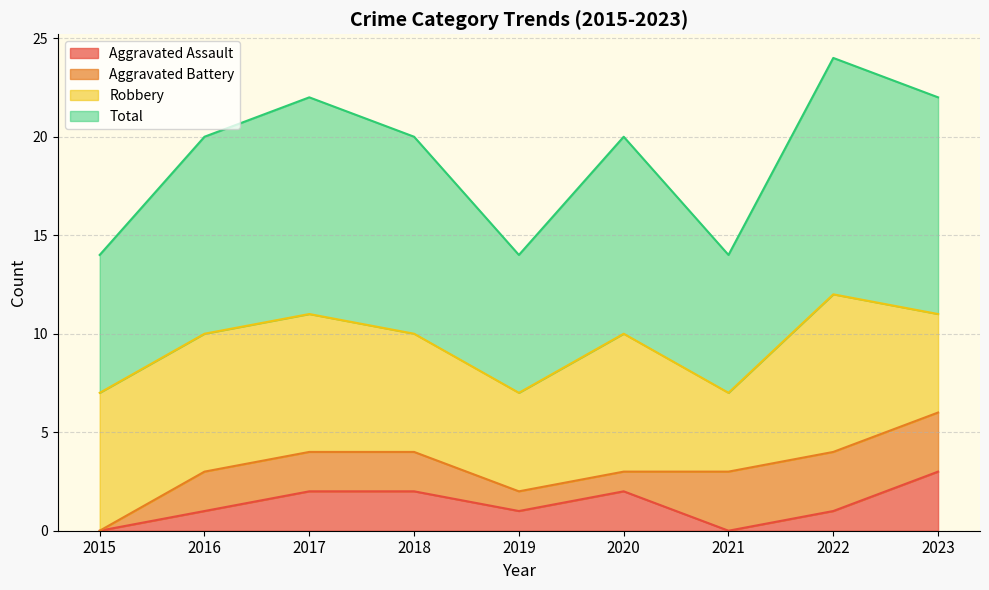

True or false: Aggravated Assault and Total intersect in this chart.

False